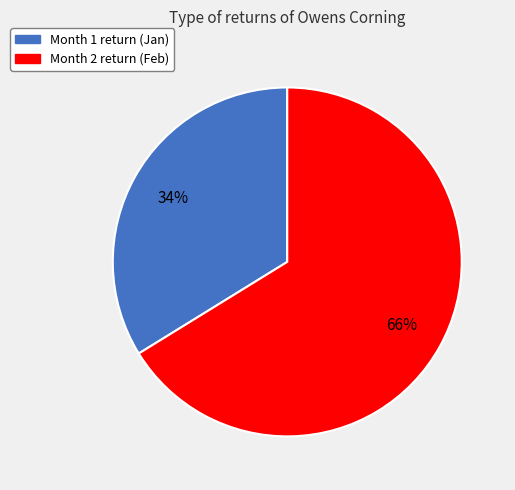

Is there any slice that represents more than half of the pie?

Yes